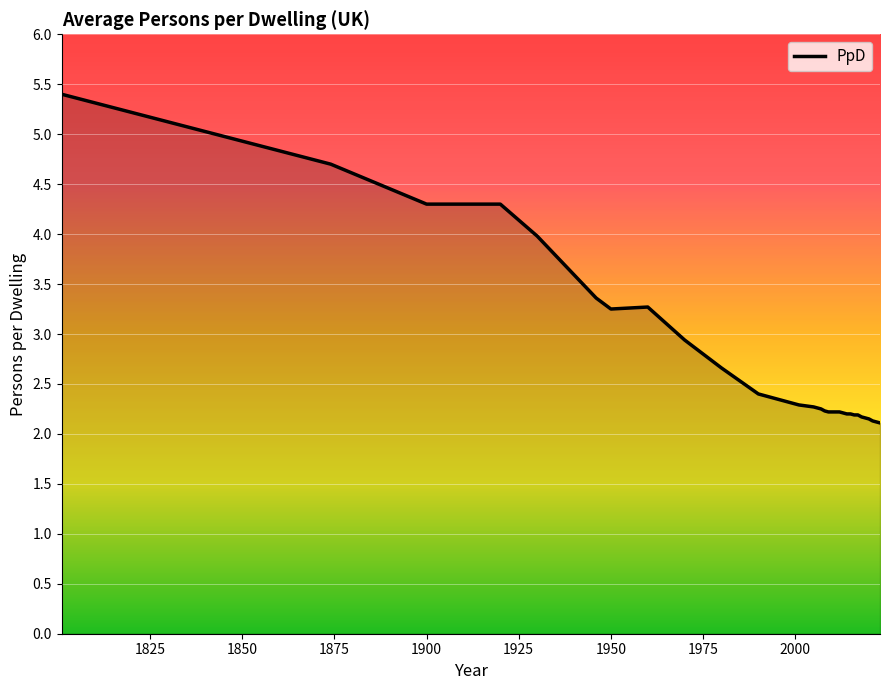

What is the greatest value displayed?

5.4